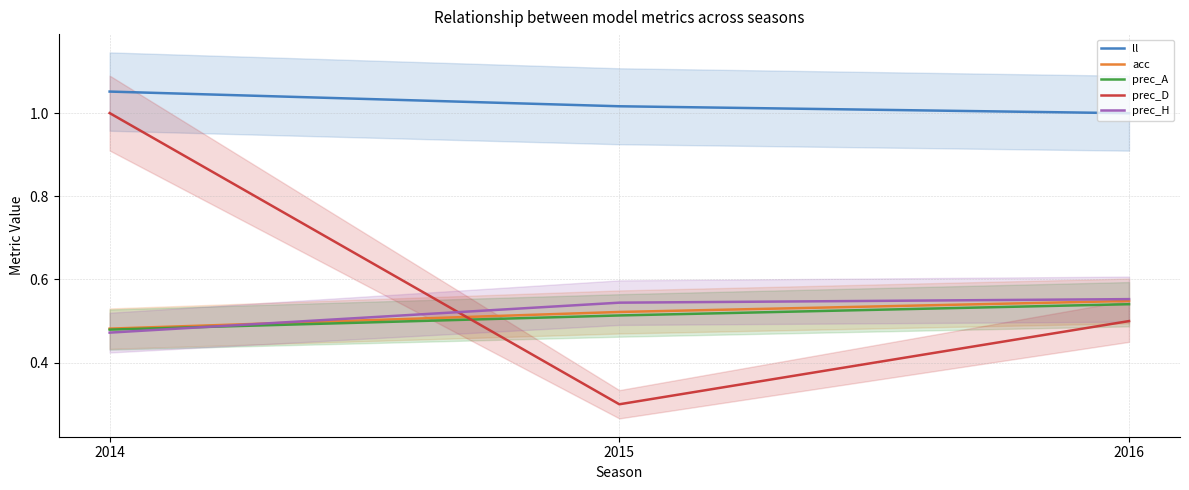

Is this an area chart (filled region under the line)?

No